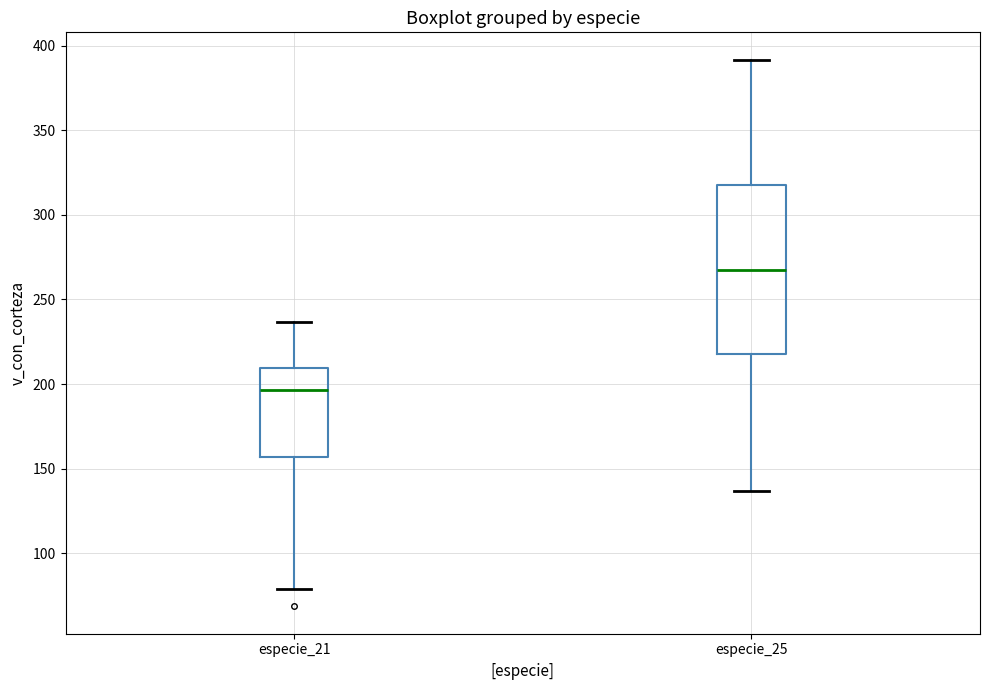

Which box has the lowest median line?

especie_21